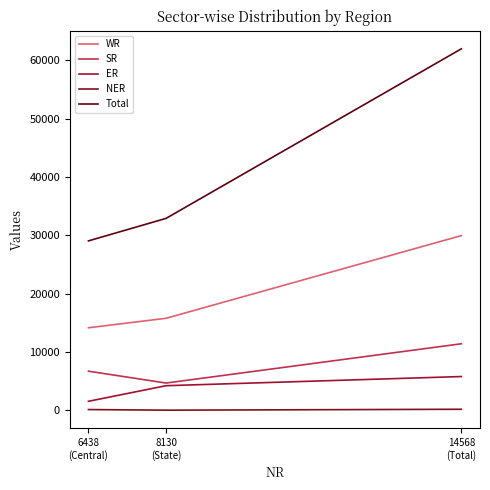

What is the highest value of the SR series?

11432